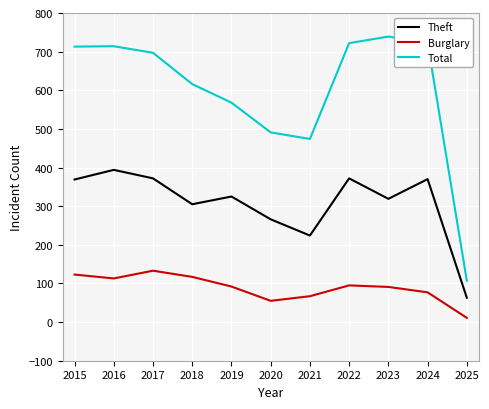

True or false: Total has a value of 474 at 2021.

True